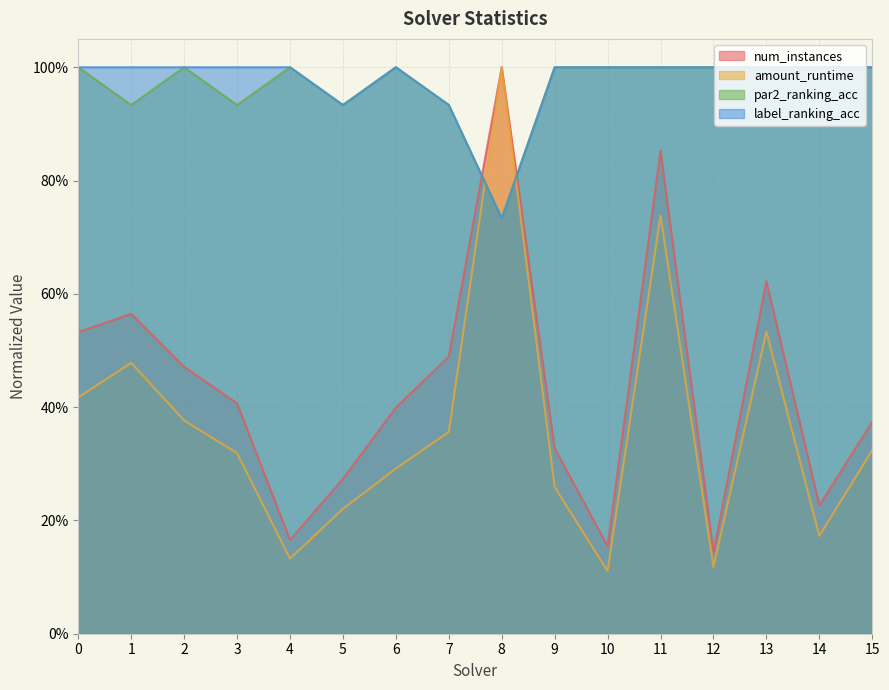

Which has a higher value, 2 or 14?

2